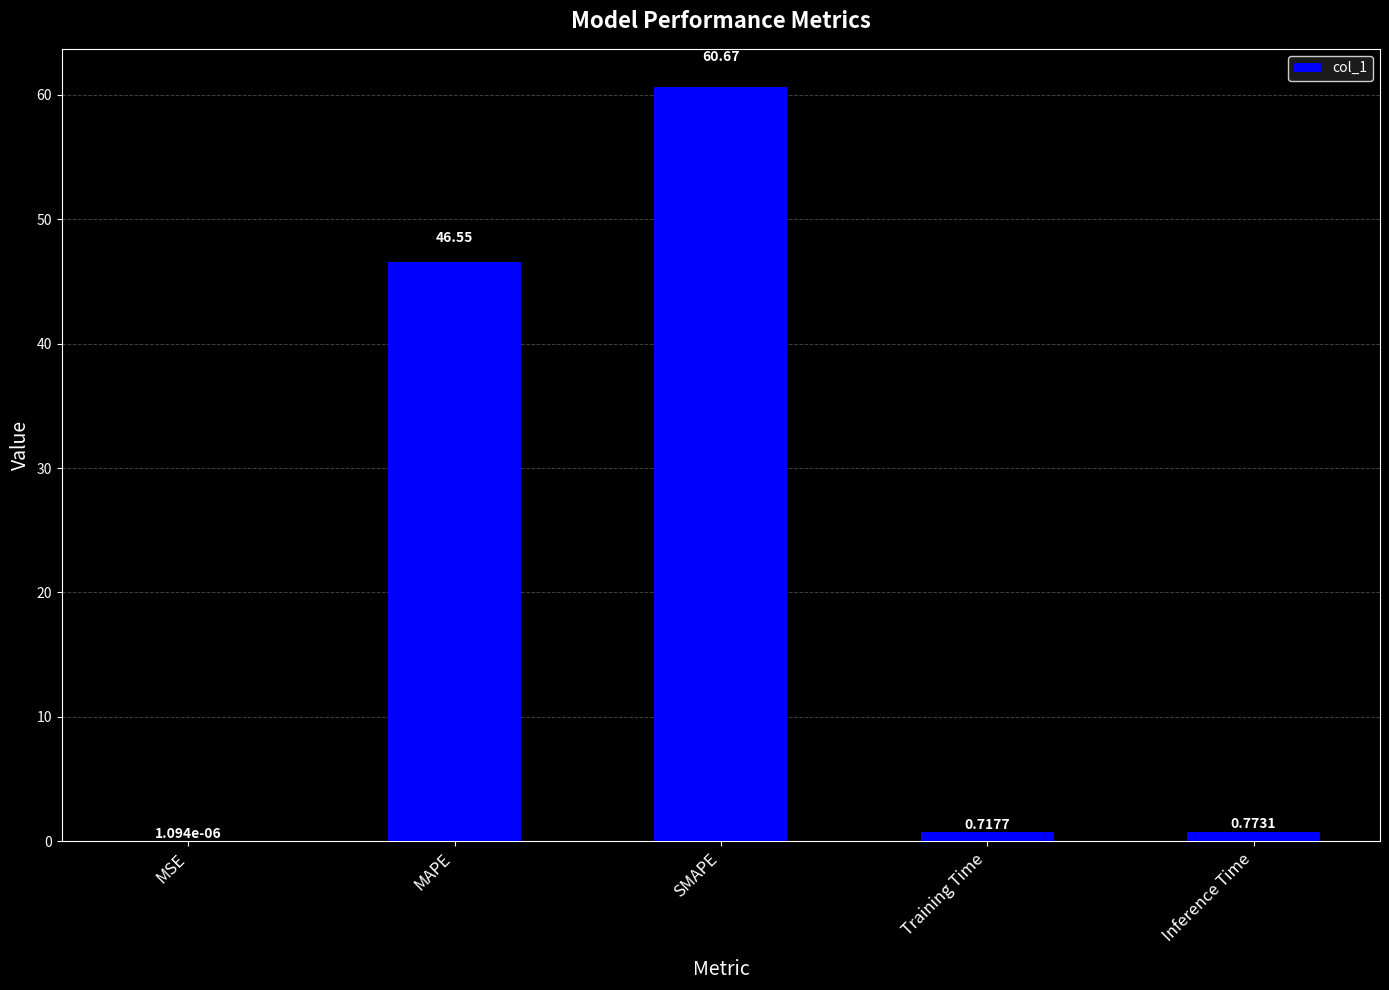

What is the sum of the values at MAPE and Training Time?

47.3